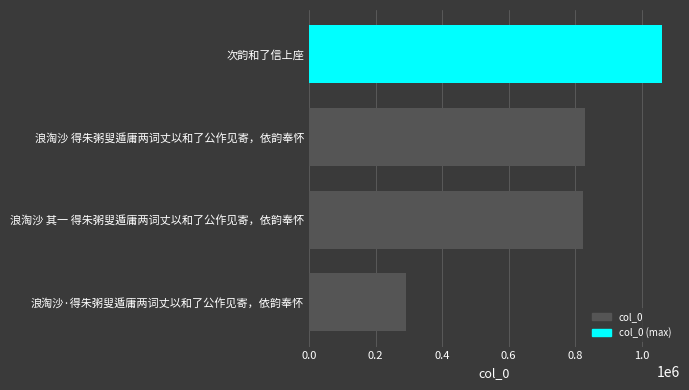

Are the bars horizontal?

Yes